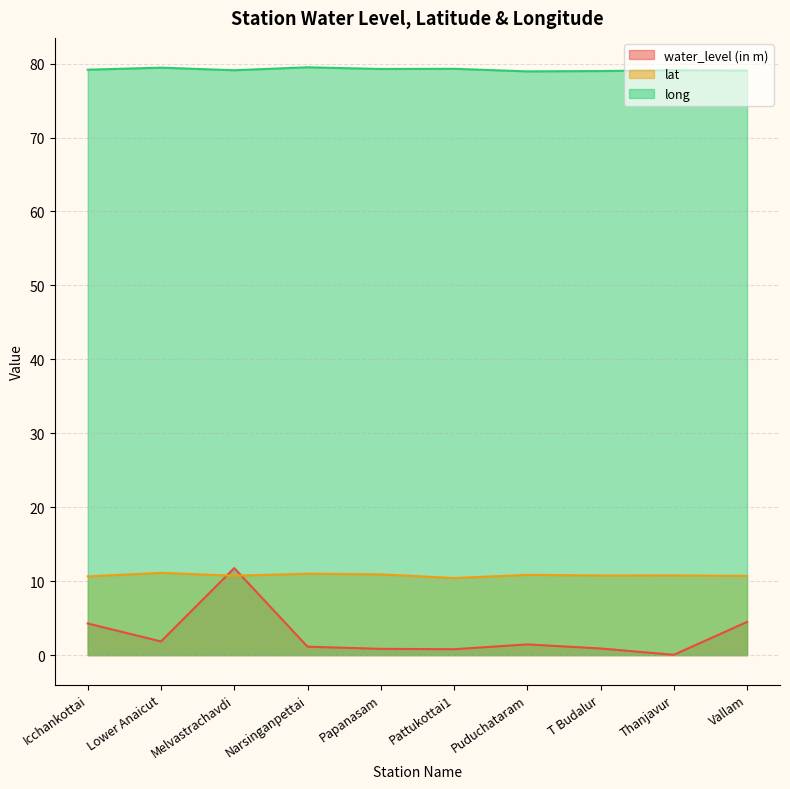

Where is the first local maximum for lat?

Lower Anaicut